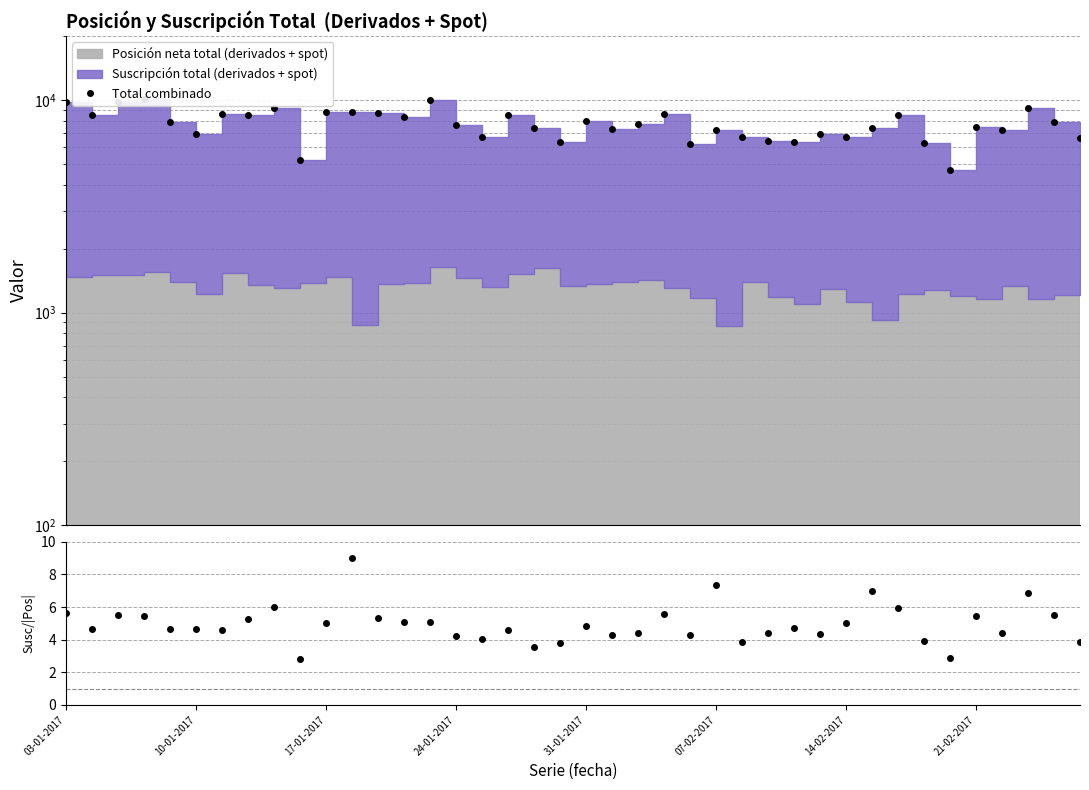

Does the chart have visible grid lines?

Yes